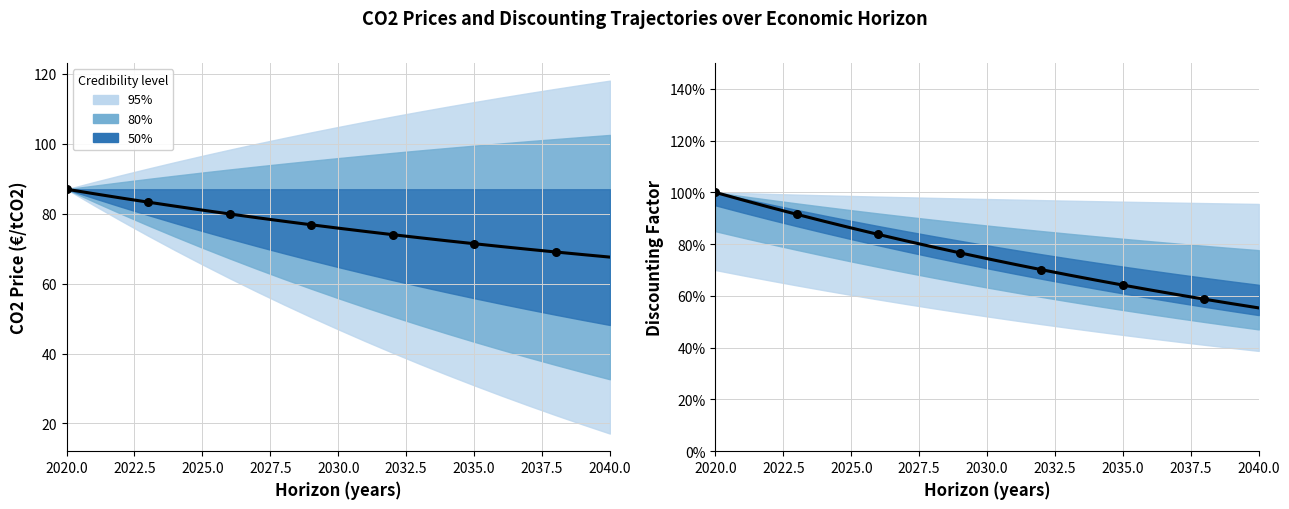

At how many categories does at least one series exceed 26?

21